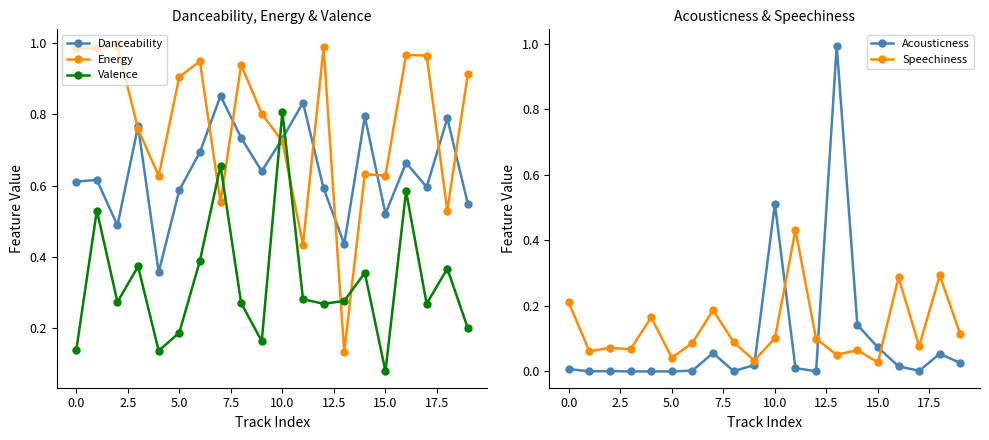

What are all the series names shown in the legend?

Danceability, Energy, Valence, Acousticness, Speechiness